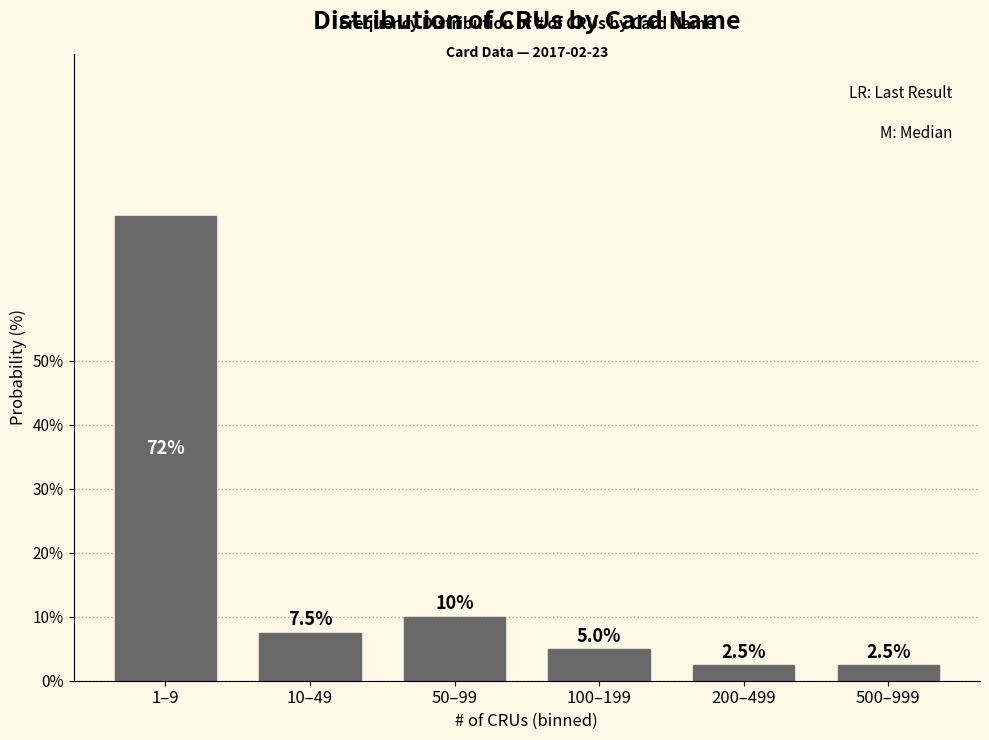

Reading left to right, list all the values displayed in this chart.

1–9=72.5	10–49=7.5	50–99=10.0	100–199=5.0	200–499=2.5	500–999=2.5